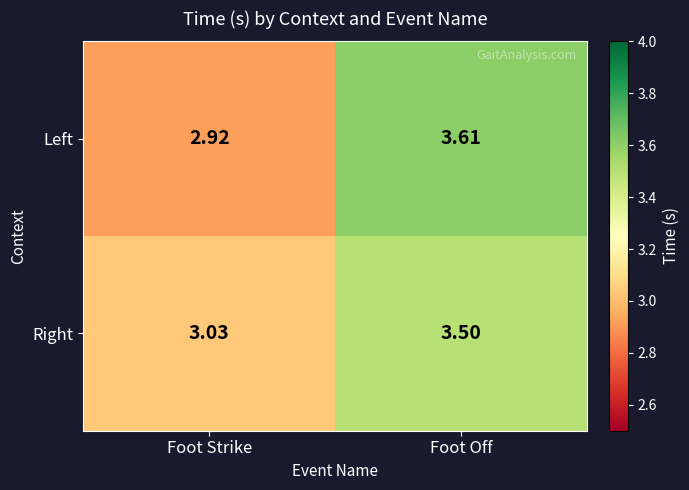

At which category does the chart reach its peak across all series?

Foot Off